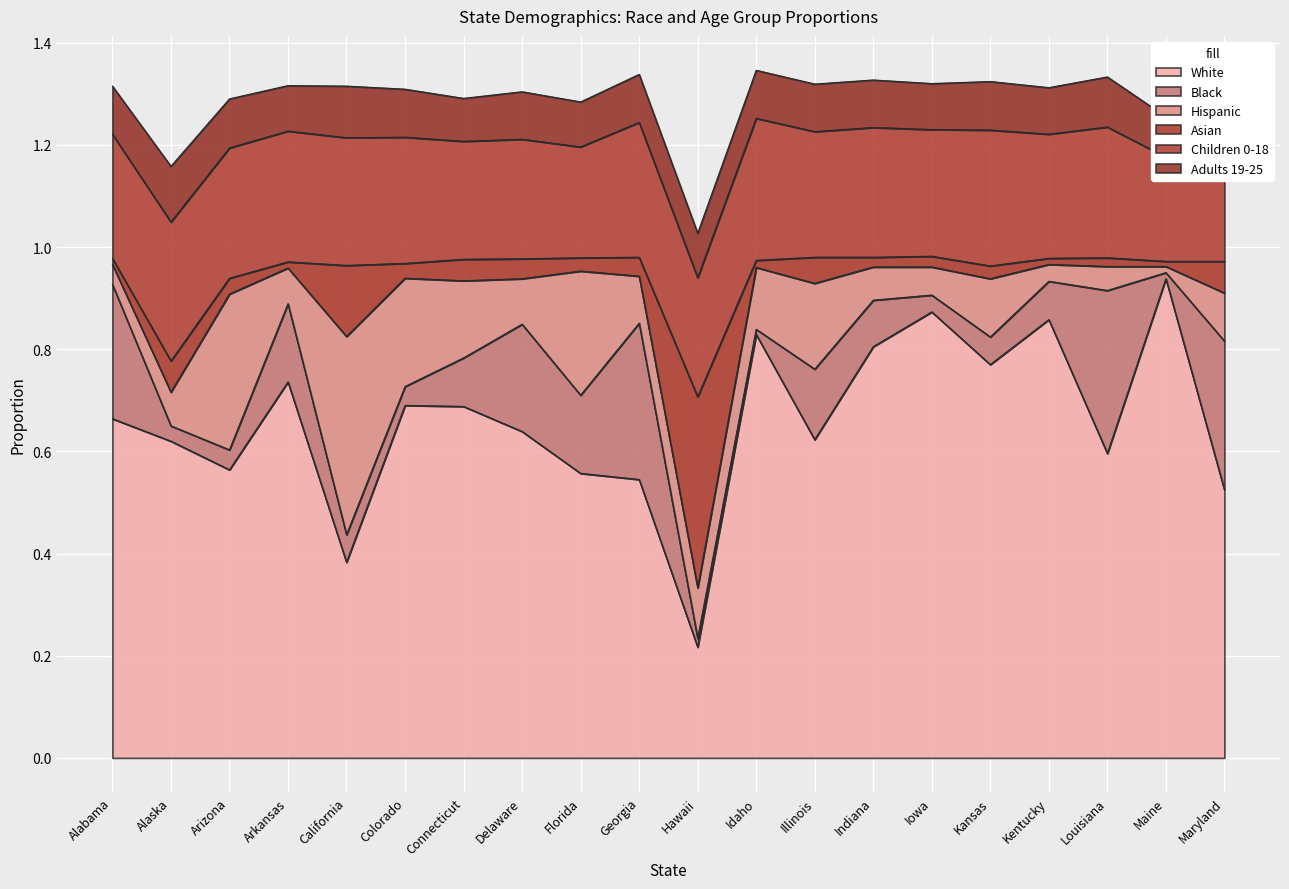

What is the highest value of the Adults 19-25 series?

0.1